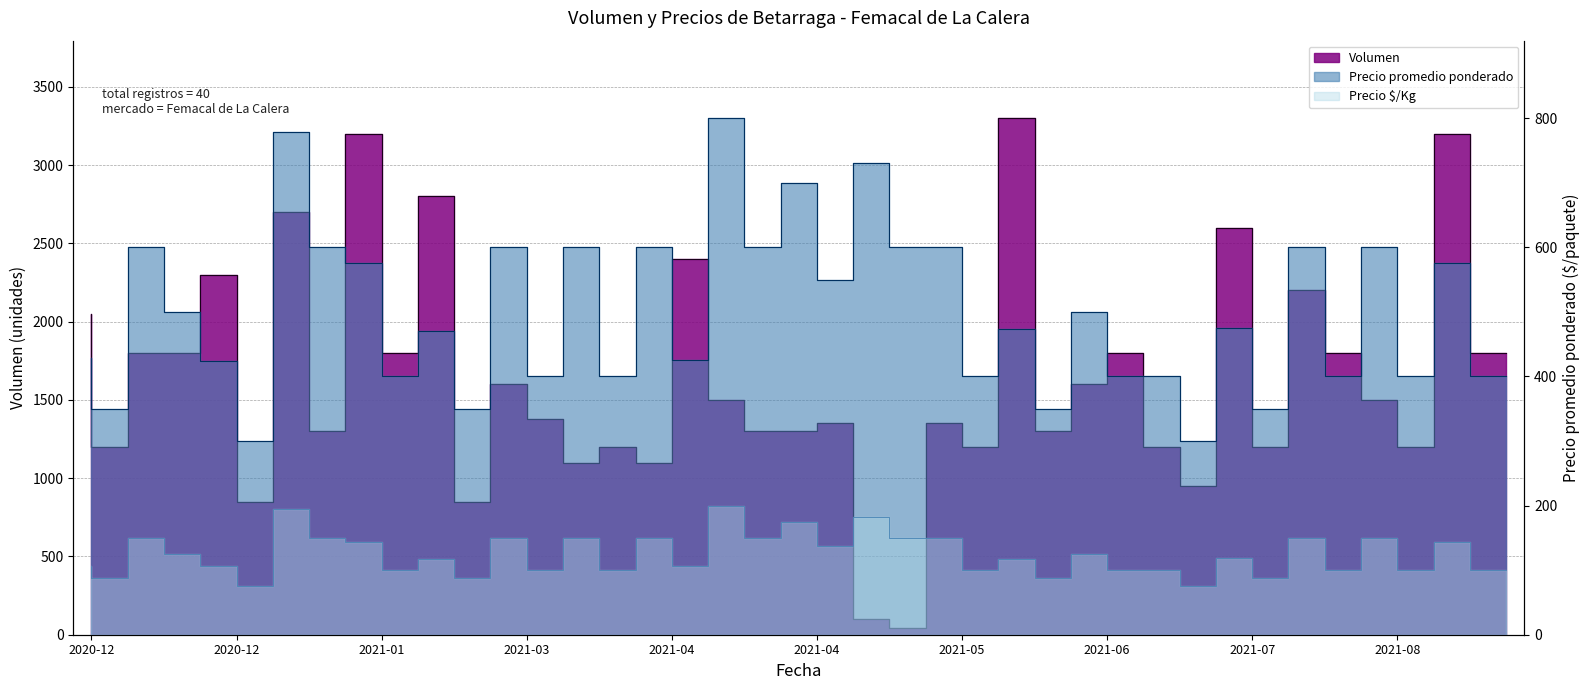

What is the label of the 9th point from the right?

2021-07-05